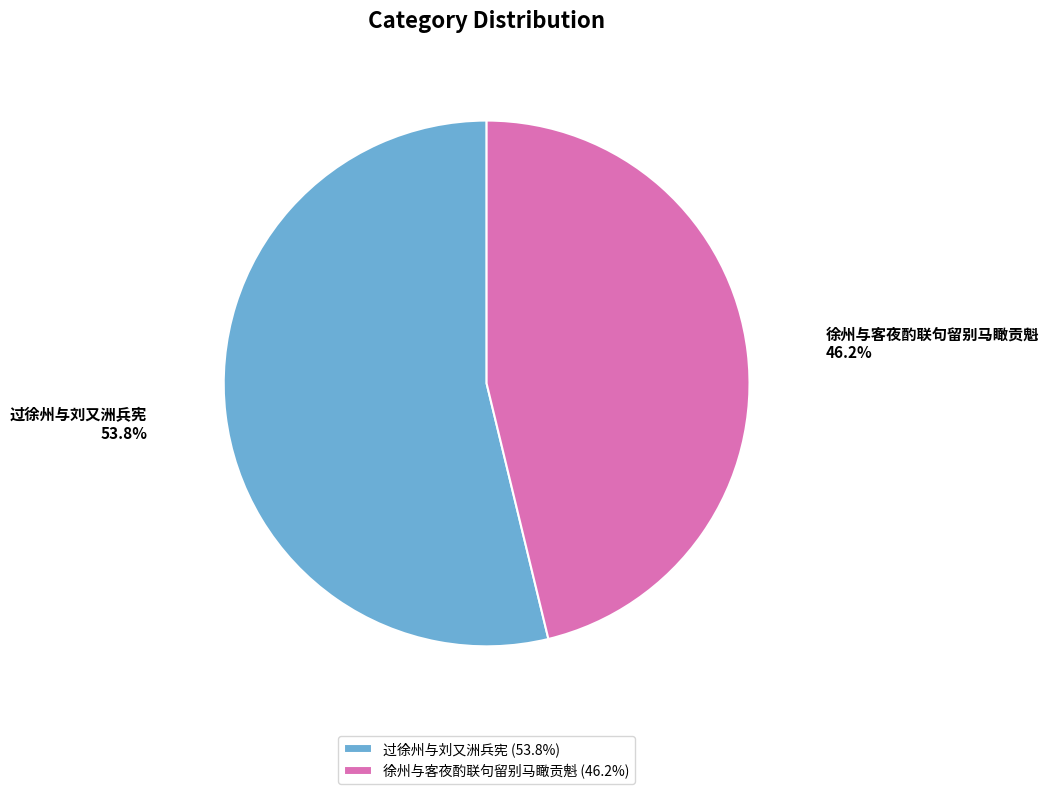

Which category has the biggest portion of the pie?

过徐州与刘又洲兵宪